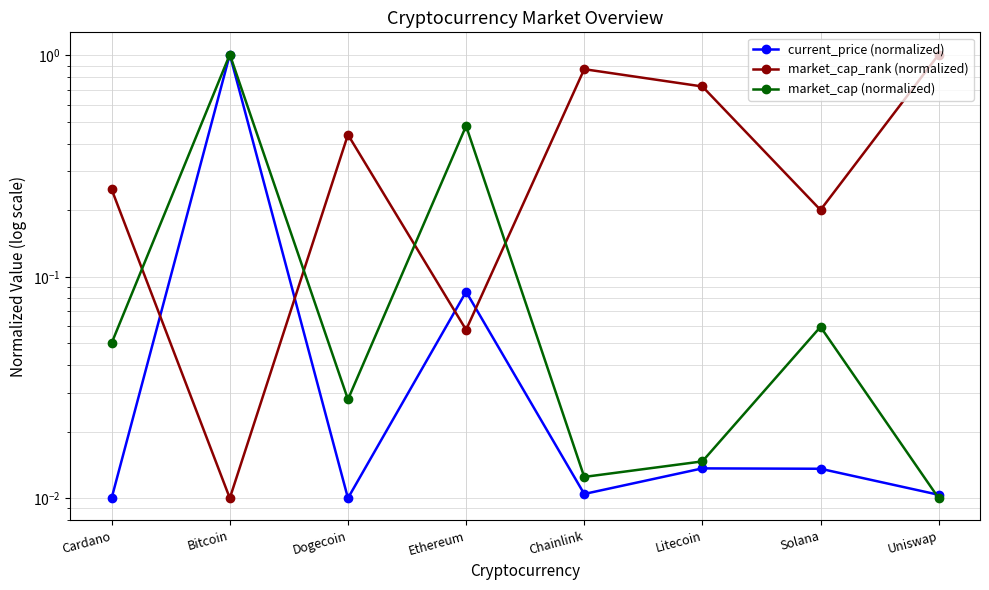

What is the difference between the maximum and second lowest values in the market_cap_rank (normalized) series?

1.0